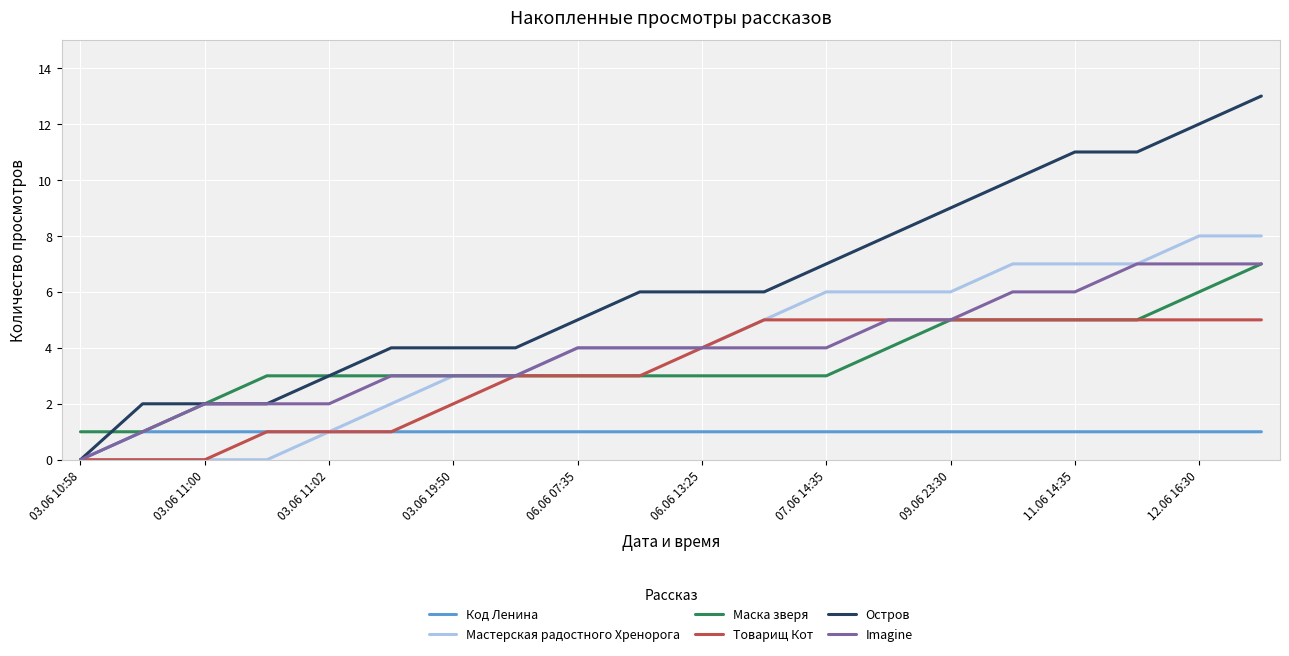

Reading right to left, transcribe all the data shown in this chart.

Код Ленина: 1	1	1	1	1	1	1	1	1	1	1	1	1	1	1	1	1	1	1	0
Мастерская радостного Хренорога: 8	8	7	7	7	6	6	6	5	4	4	4	3	3	2	1	0	0	0	0
Маска зверя: 7	6	5	5	5	5	4	3	3	3	3	3	3	3	3	3	3	2	1	1
Товарищ Кот: 5	5	5	5	5	5	5	5	5	4	3	3	3	2	1	1	1	0	0	0
Остров: 13	12	11	11	10	9	8	7	6	6	6	5	4	4	4	3	2	2	2	0
Imagine: 7	7	7	6	6	5	5	4	4	4	4	4	3	3	3	2	2	2	1	0